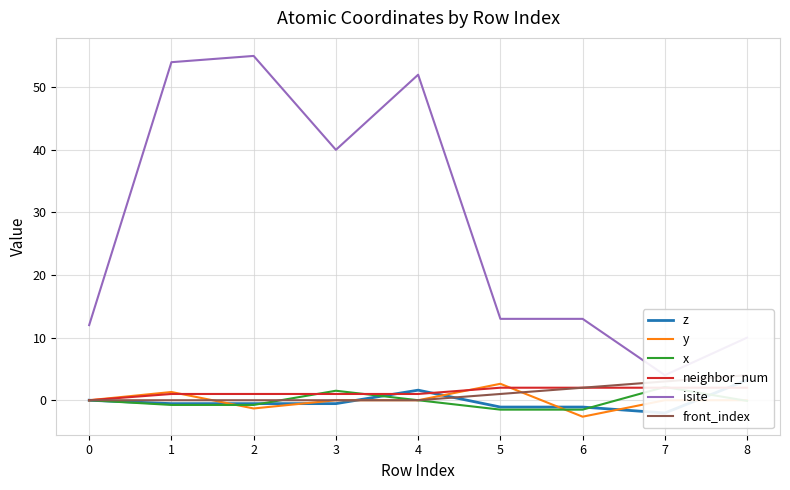

What is the difference between the second highest and second lowest values in the isite series?

44.0